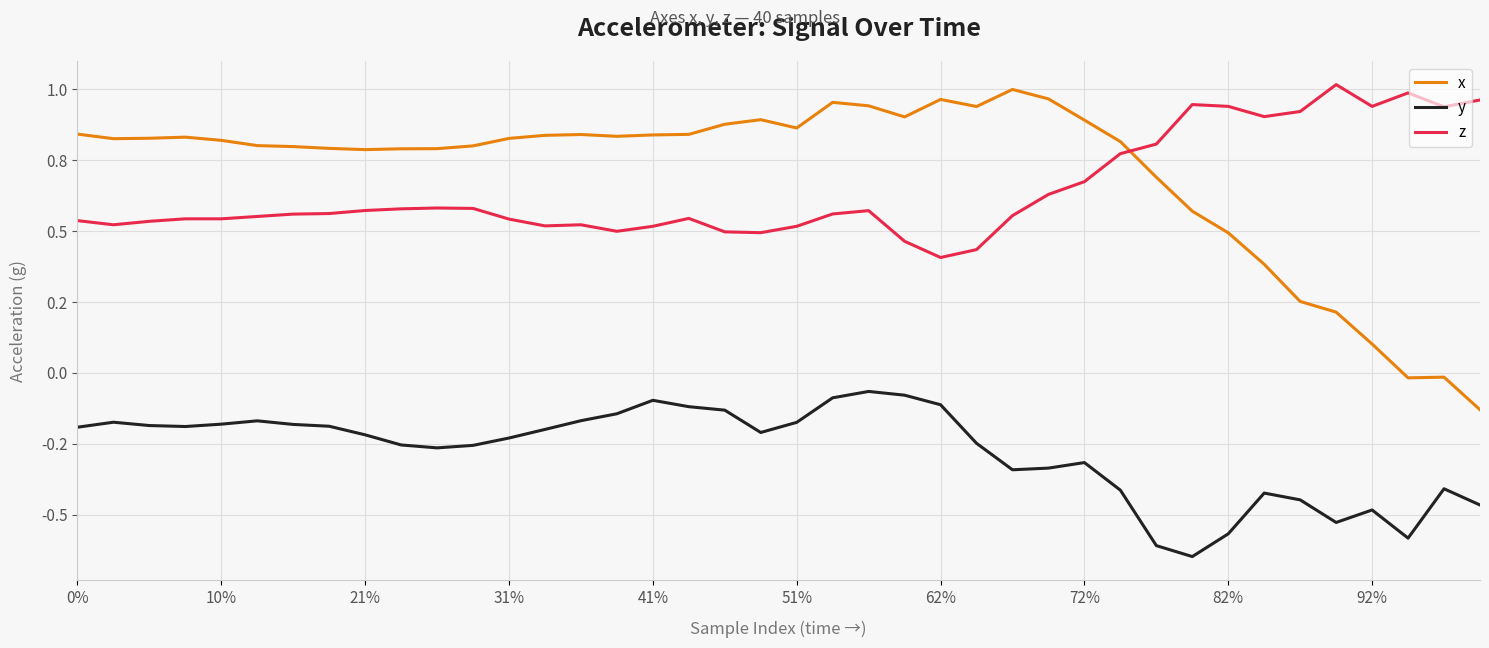

What is the difference between the maximum and minimum values in the z series?

0.6